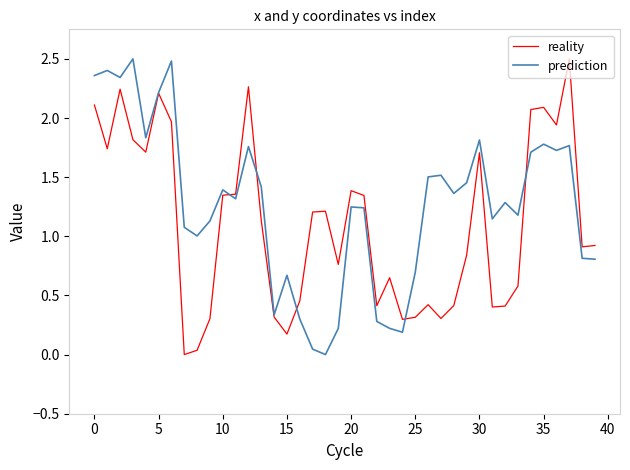

True or false: prediction has more than 1 points higher than both neighbors.

True